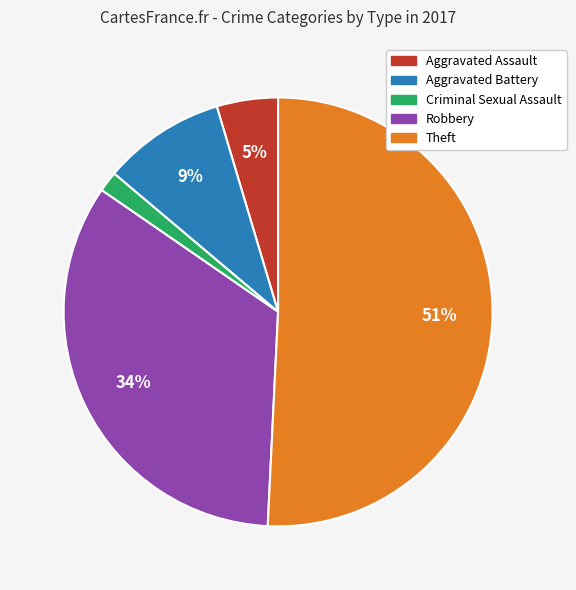

How many slices are in this pie chart?

5